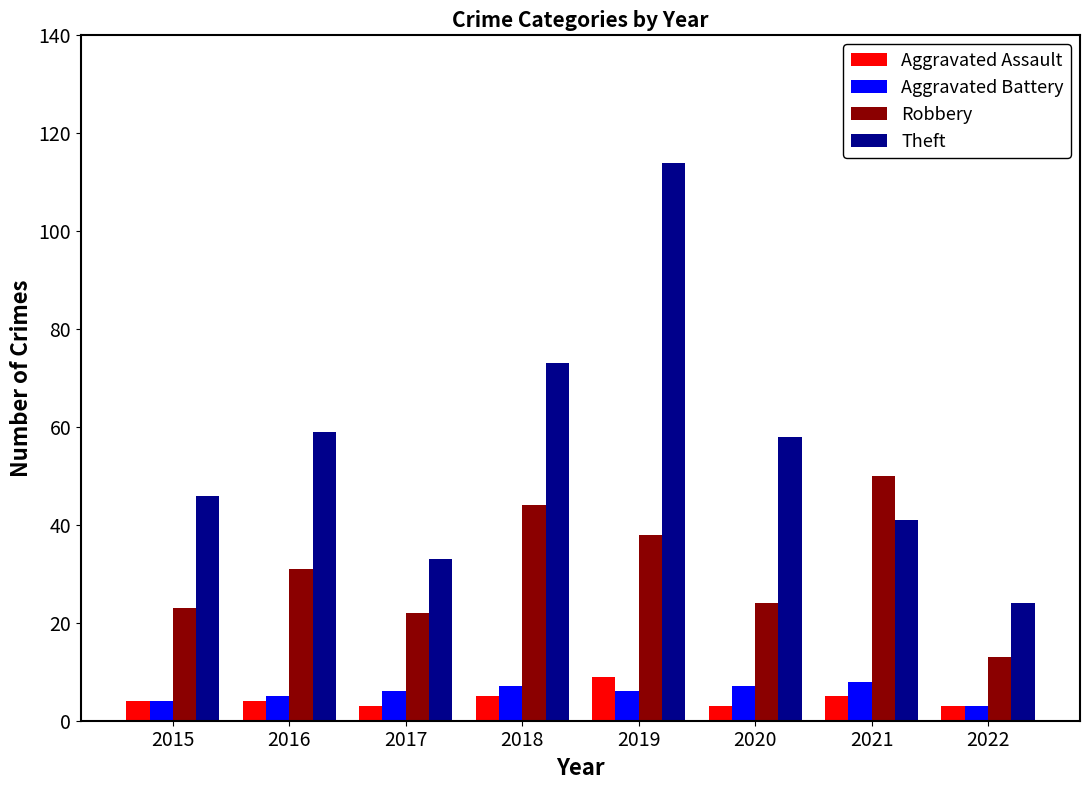

True or false: Theft has a value of 24 at 2022.

True